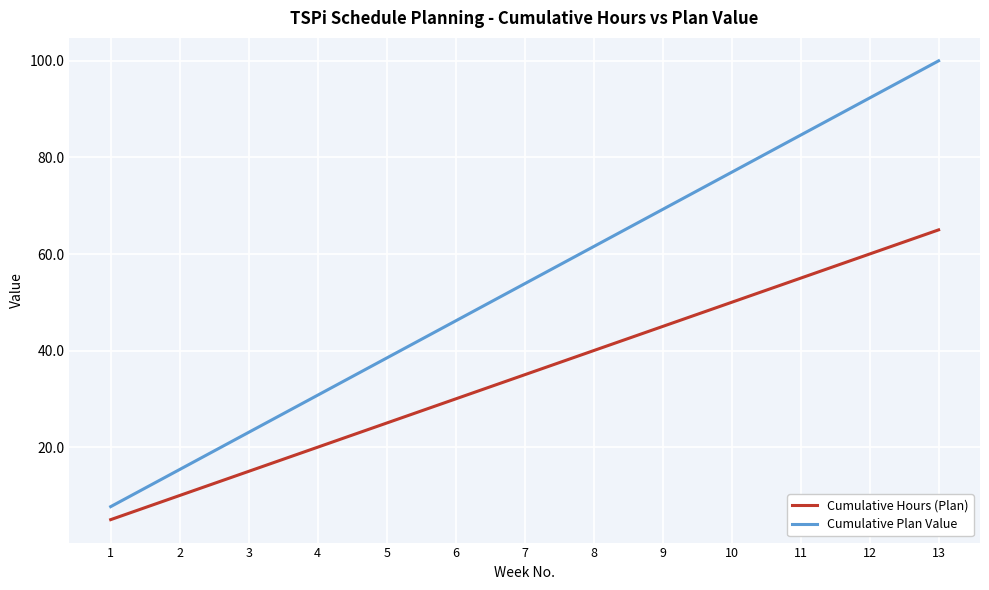

Where does the Cumulative Plan Value series first go above 53?

7